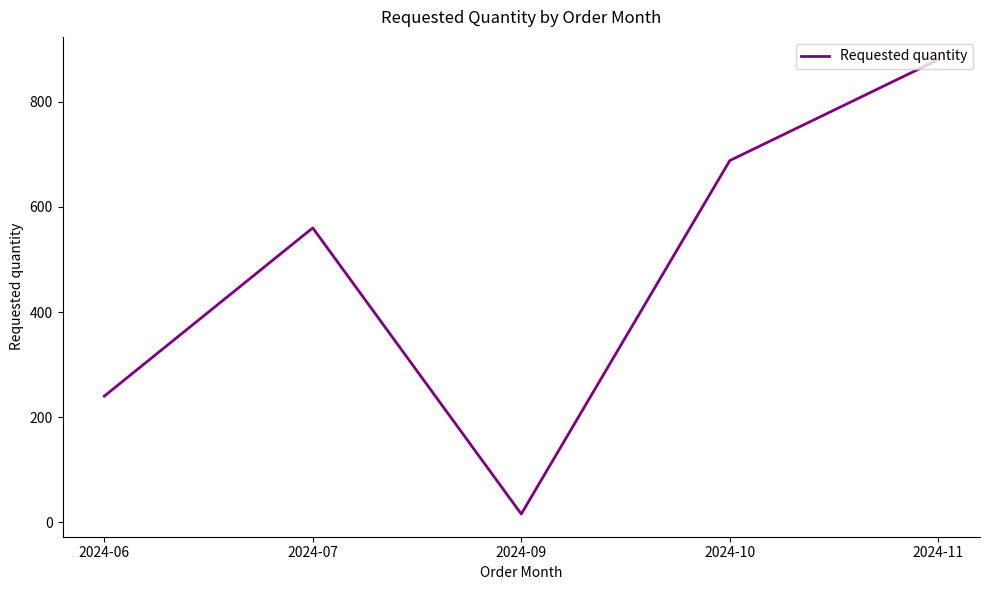

True or false: the data shows 240 at 2024-06.

True